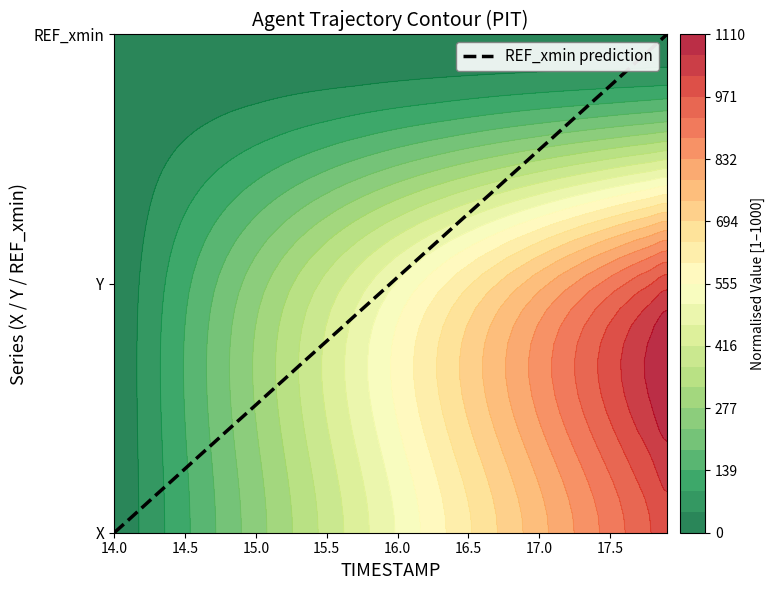

How many values are below 1?

20